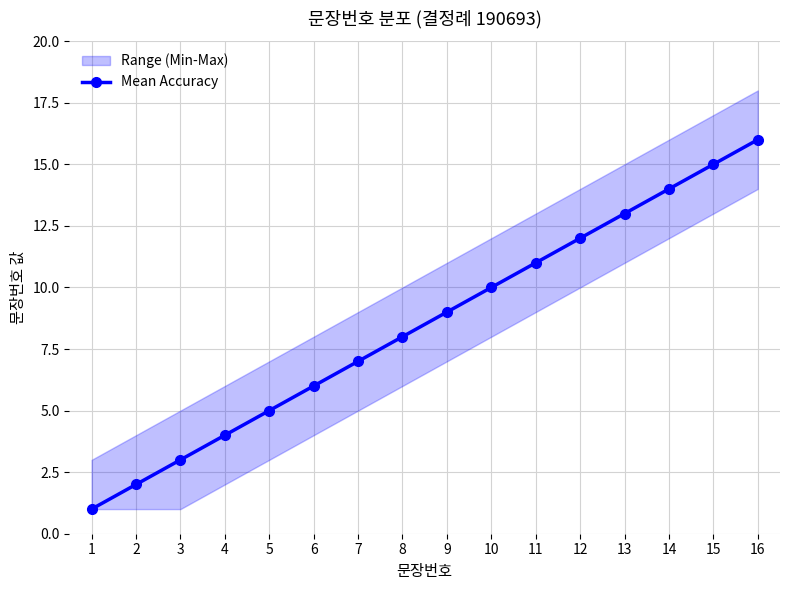

How many lines are shown in the chart?

1